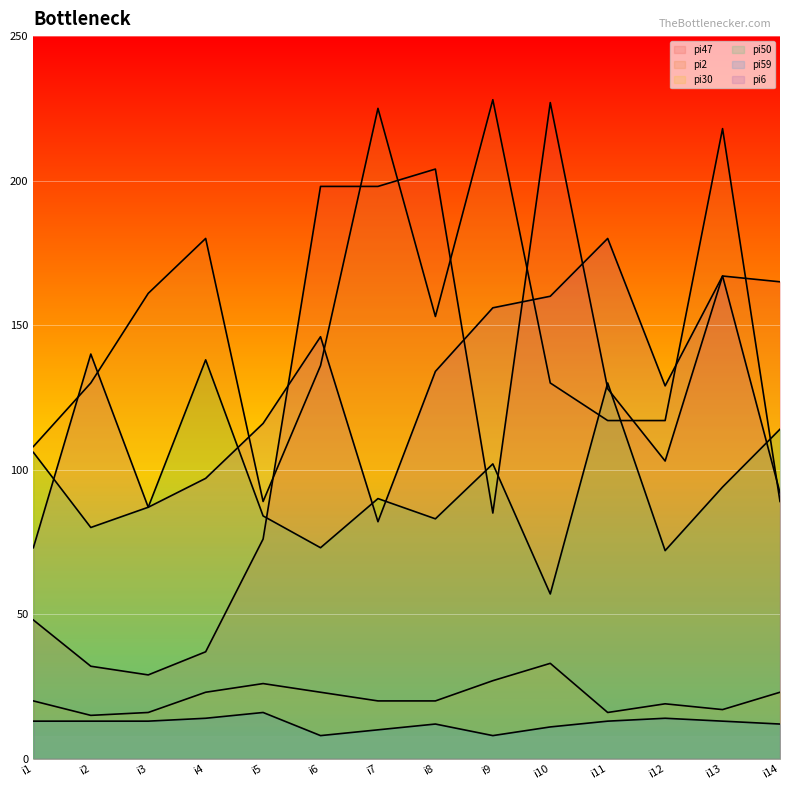

Which category has the highest value across all series?

i9